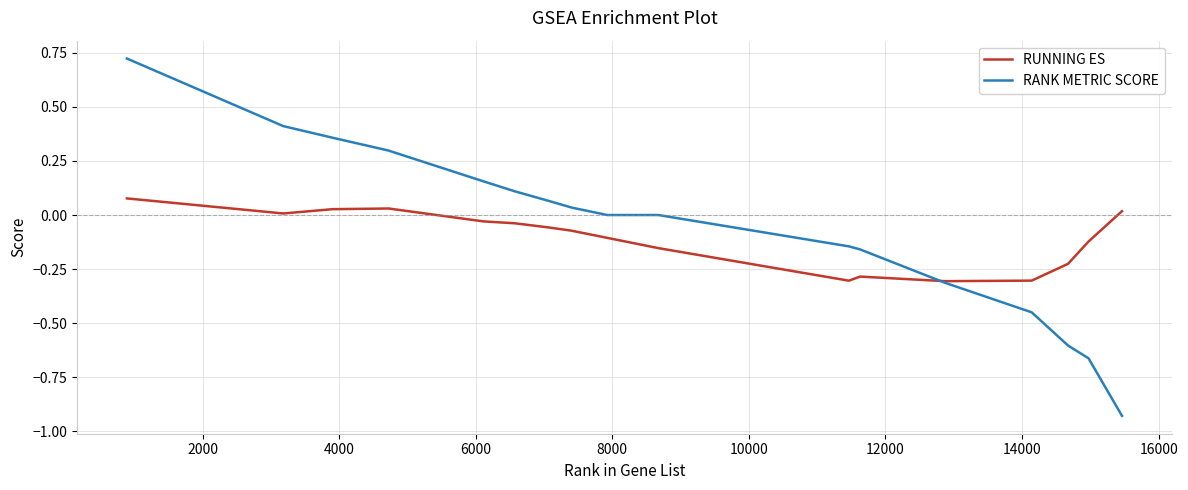

Rank the series by their maximum value, from highest to lowest.

RANK METRIC SCORE, RUNNING ES